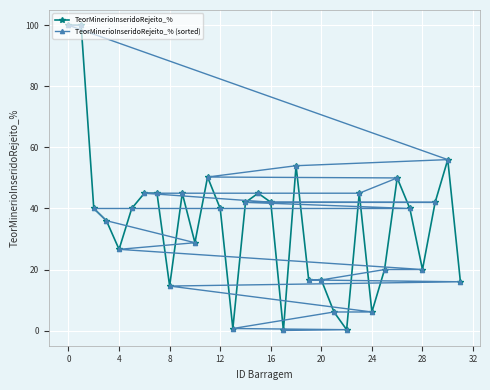

Where is the first local minimum for TeorMinerioInseridoRejeito_%?

4